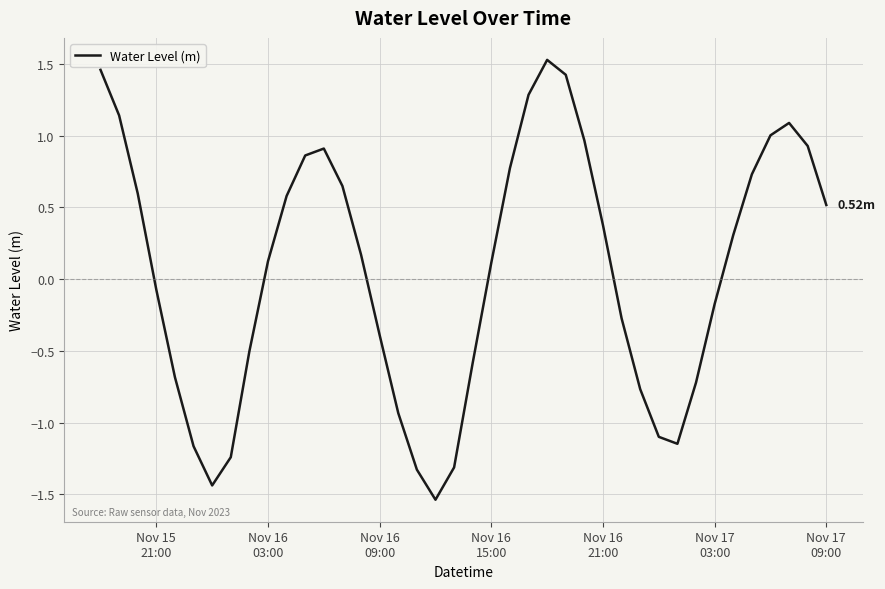

What is the difference between the maximum and minimum values?

3.1